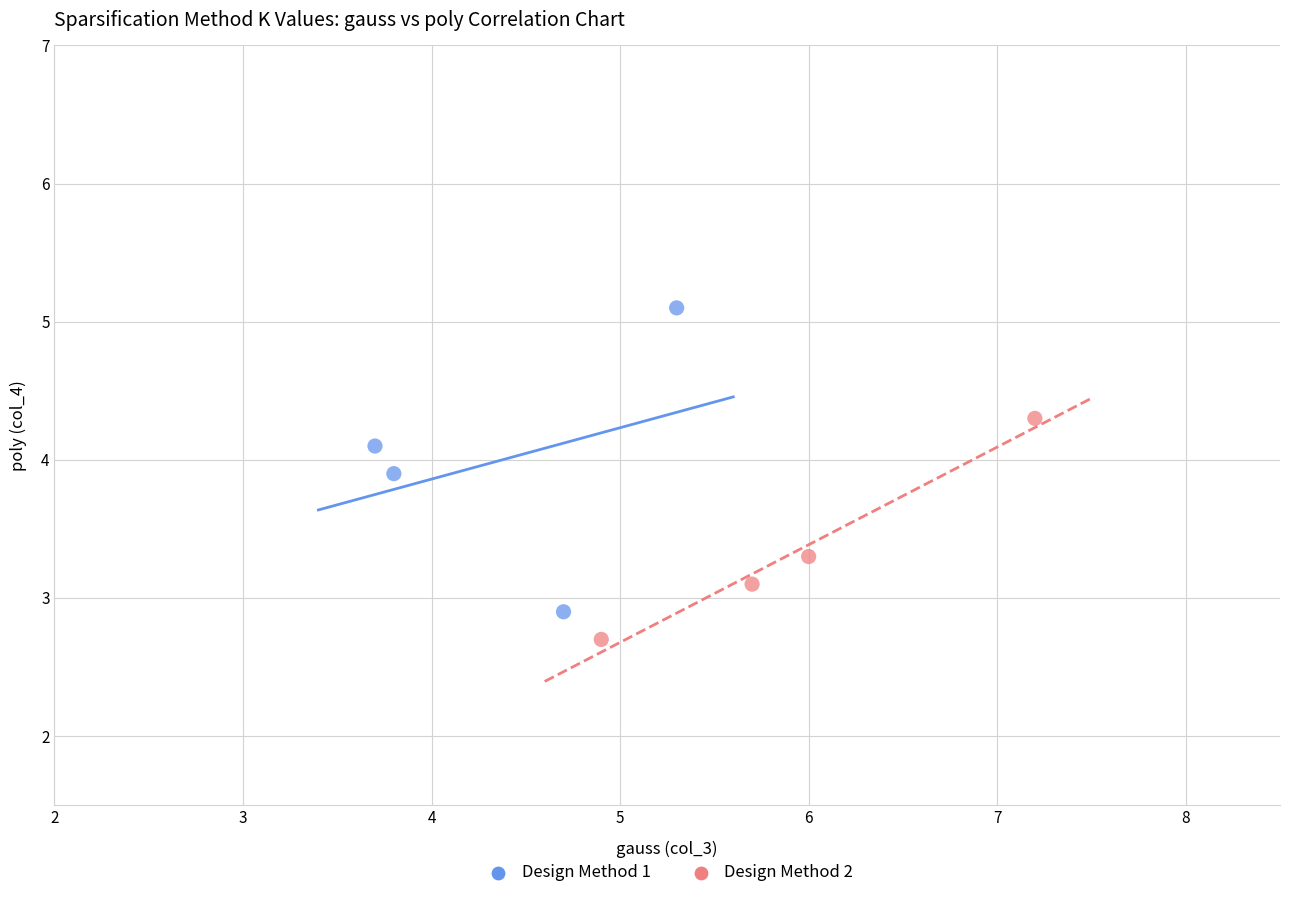

Which series reaches the maximum Y coordinate?

Design Method 1